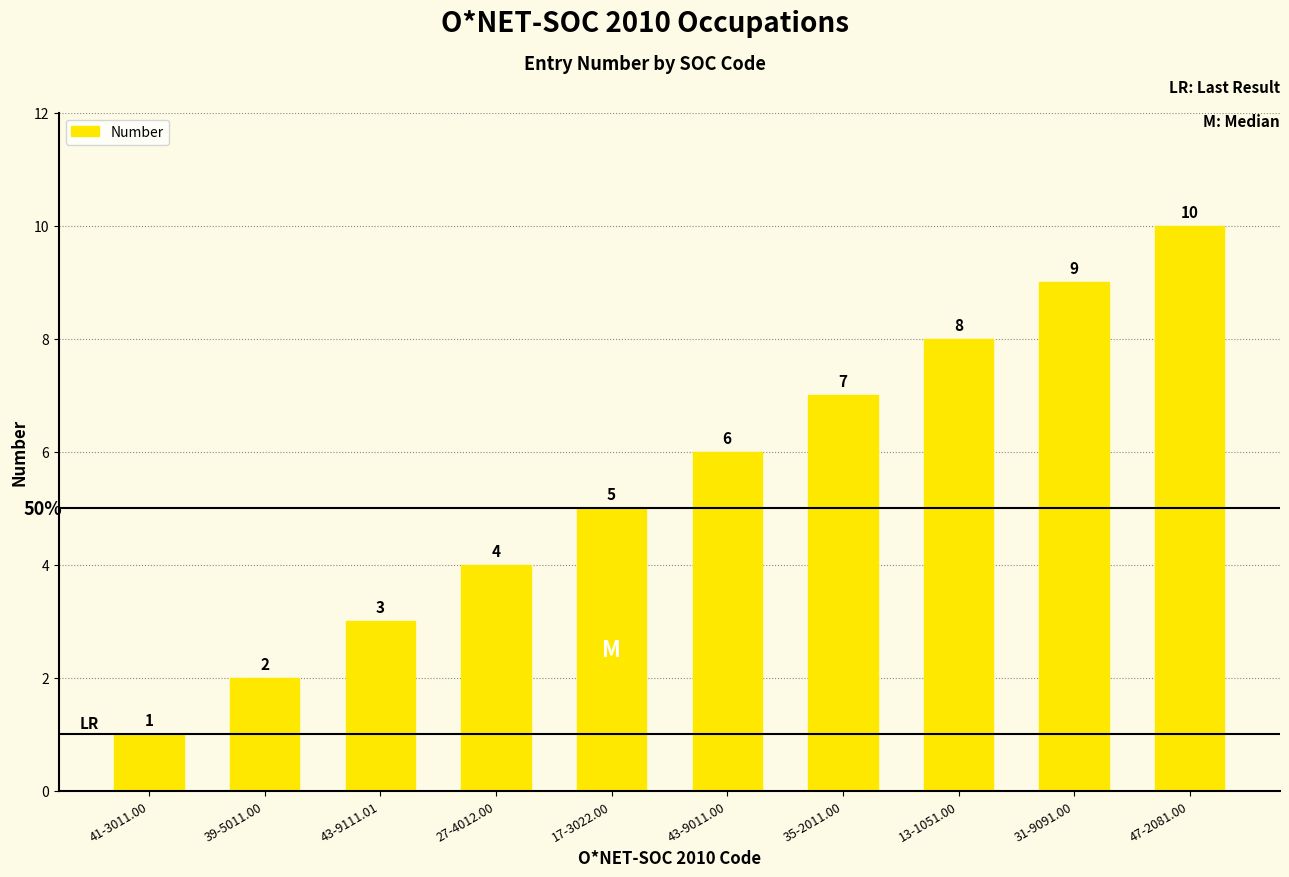

What is the minimum value shown in the chart?

1